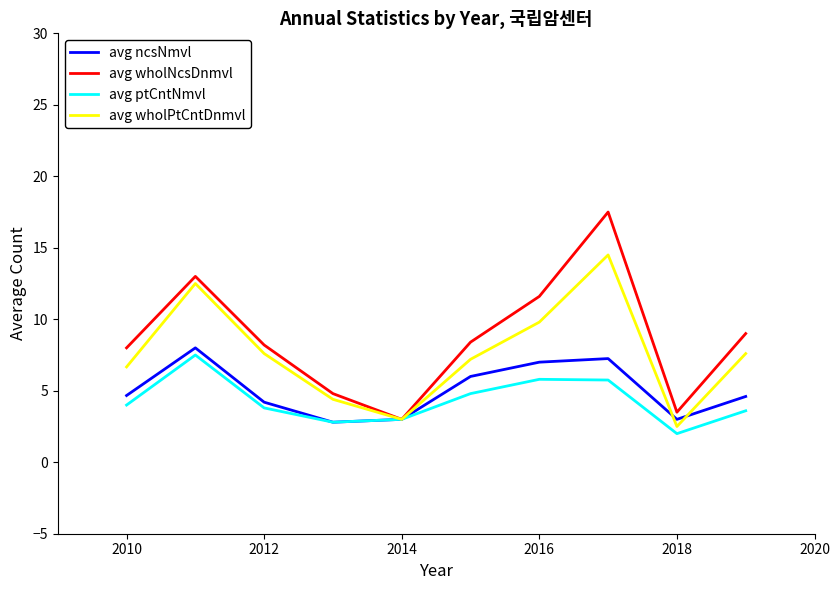

List the series in order of their overall mean, lowest first.

avg ptCntNmvl, avg ncsNmvl, avg wholPtCntDnmvl, avg wholNcsDnmvl